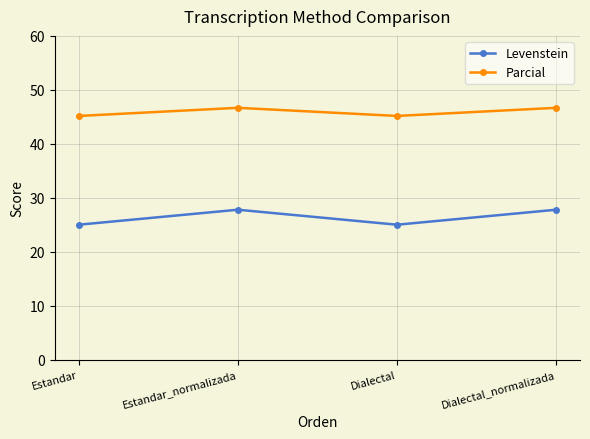

What is the label of the 2nd point from the left?

Estandar_normalizada